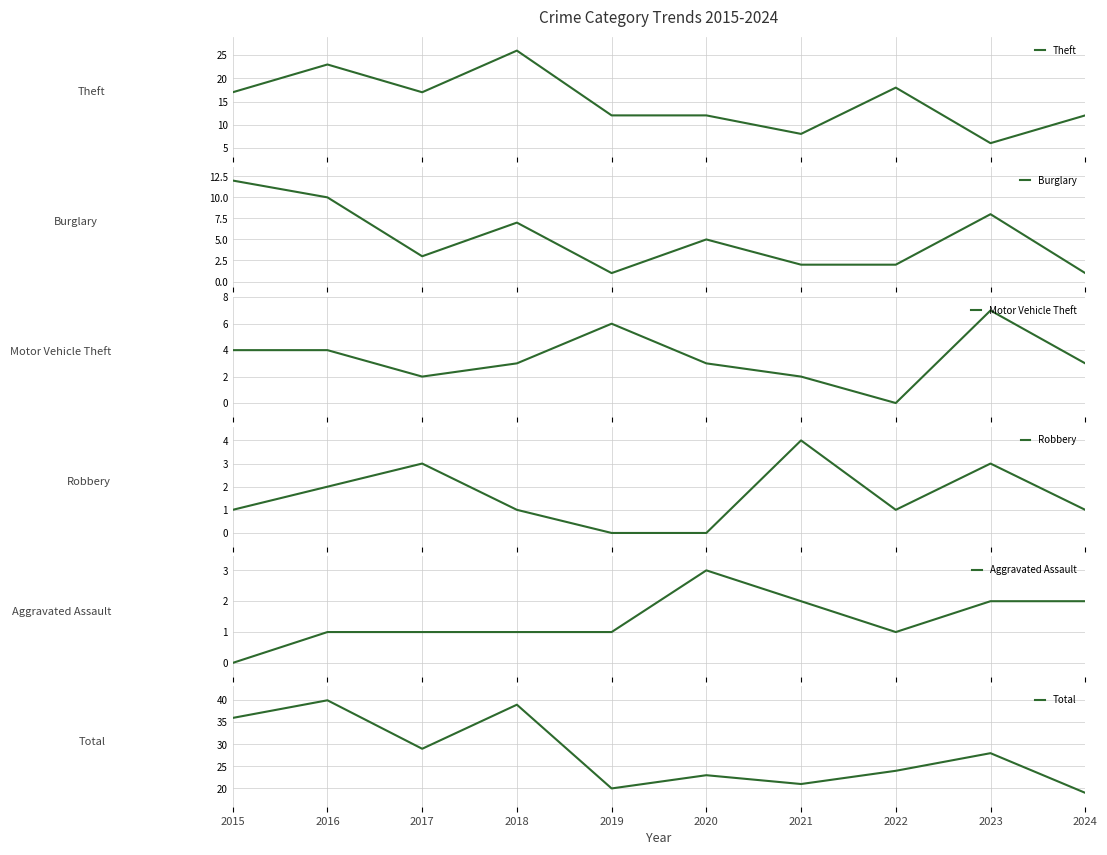

The value of Burglary at 2017 is 3. True or false?

True